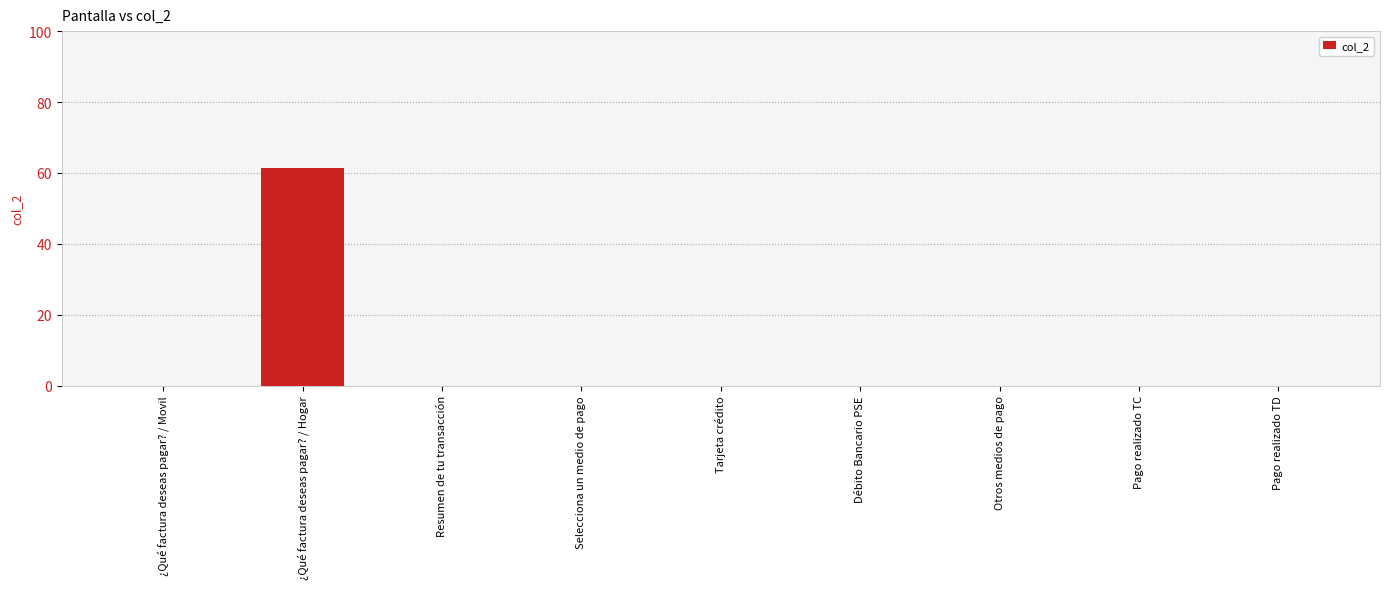

What is the maximum value shown in the chart?

61.5